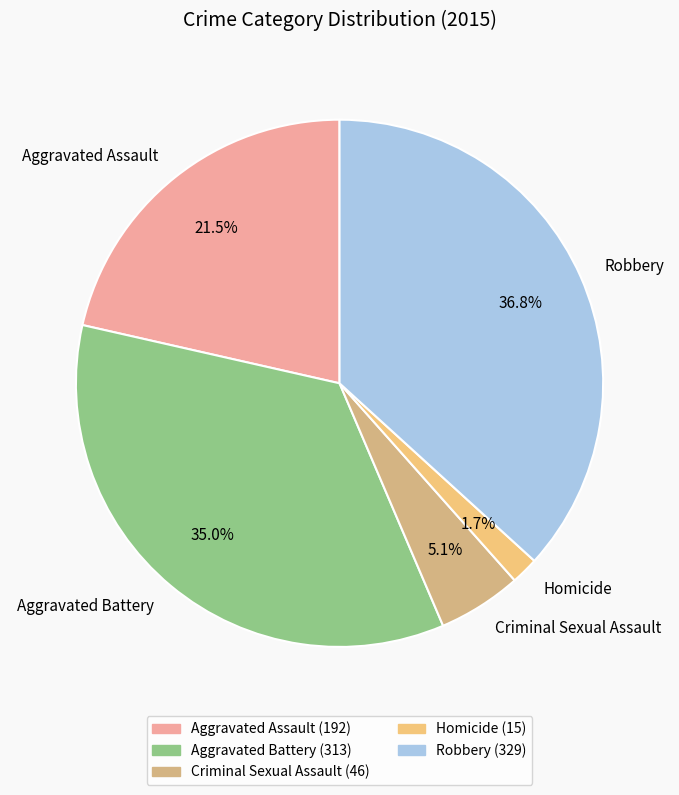

How many segments does this pie chart have?

5